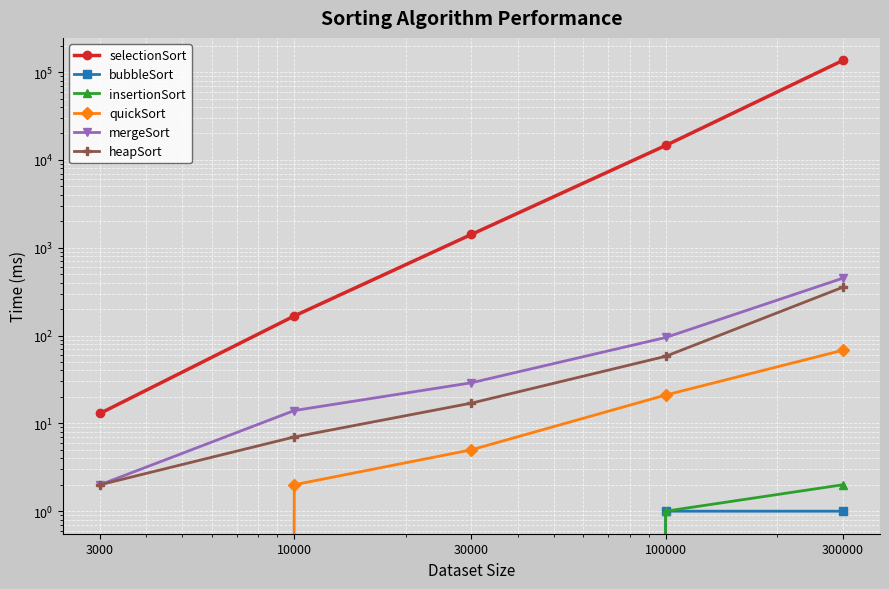

How many data points in mergeSort are less than 29?

2